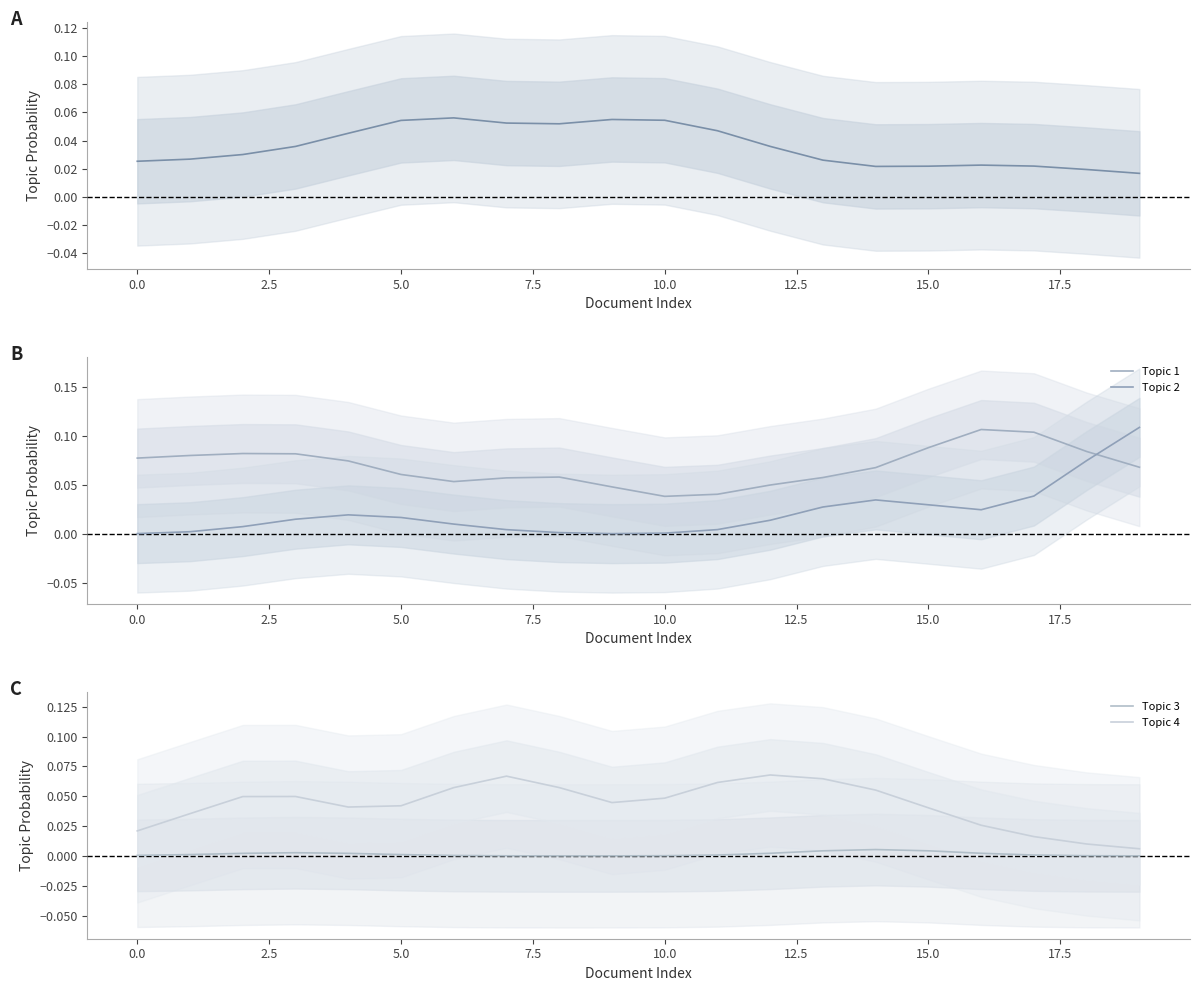

At which label does Topic 1 reach its peak?

16